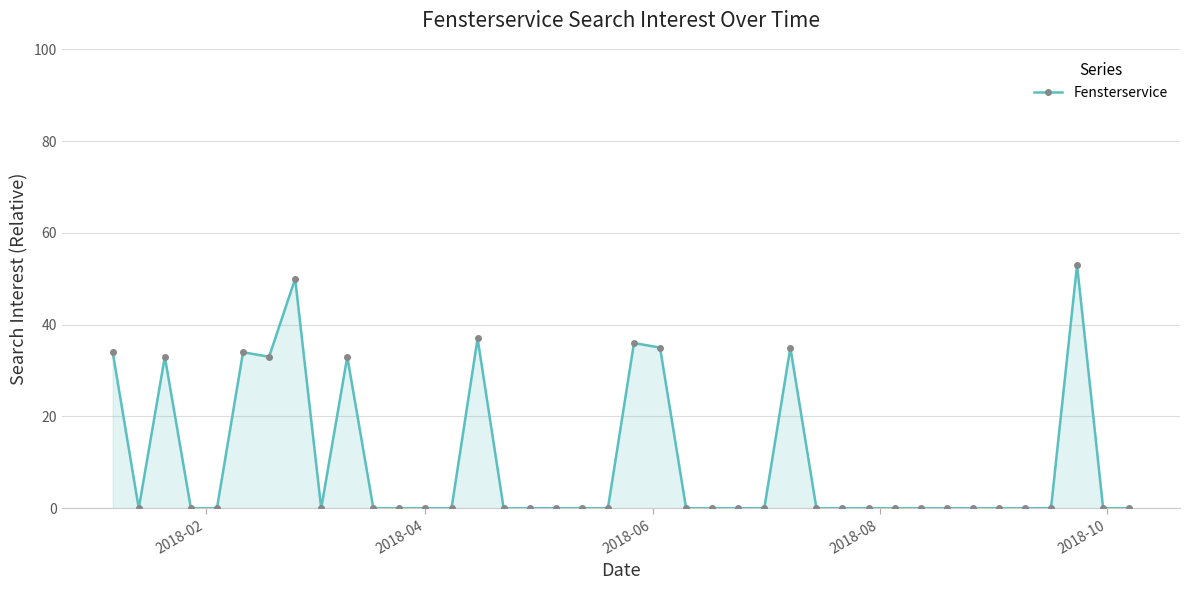

What is the value of the 38th point from the left?

53